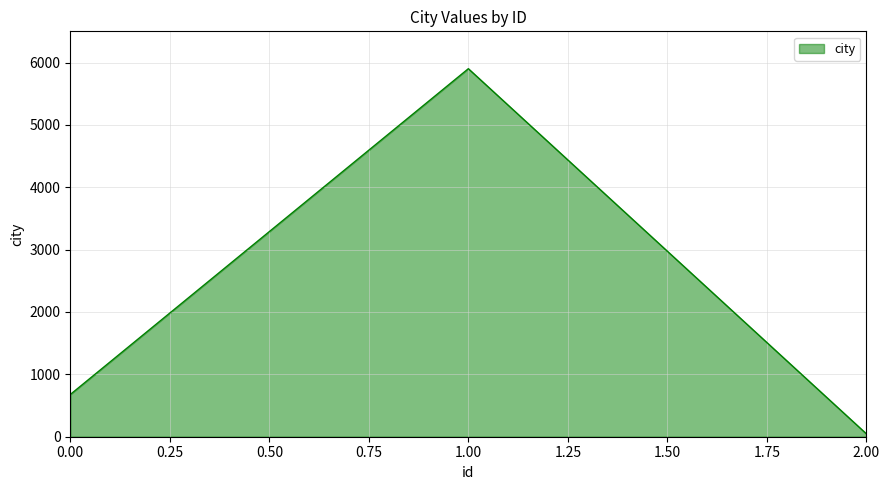

What is the difference between the maximum and minimum values?

5855